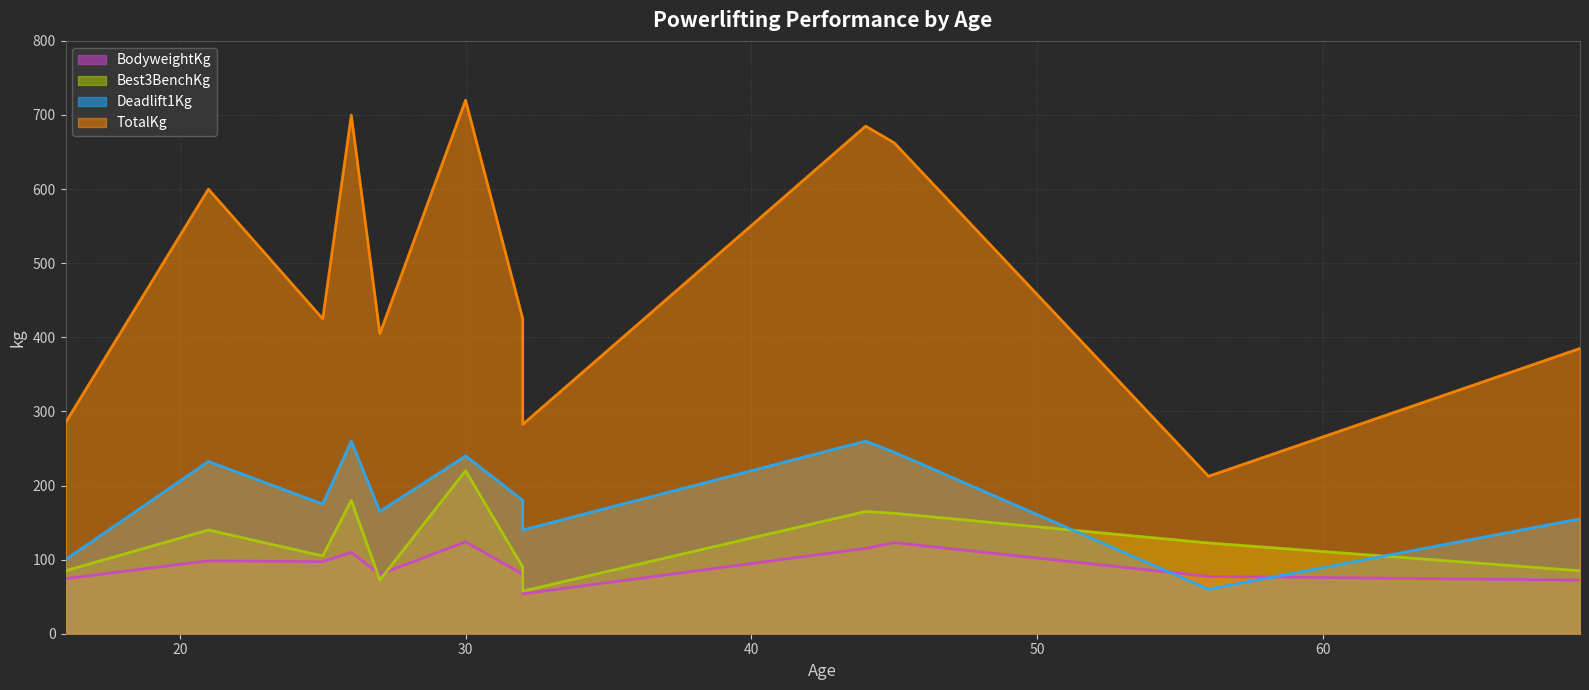

Is the value of BodyweightKg (line) at 20 greater than the value of TotalKg (line) at 9?

No